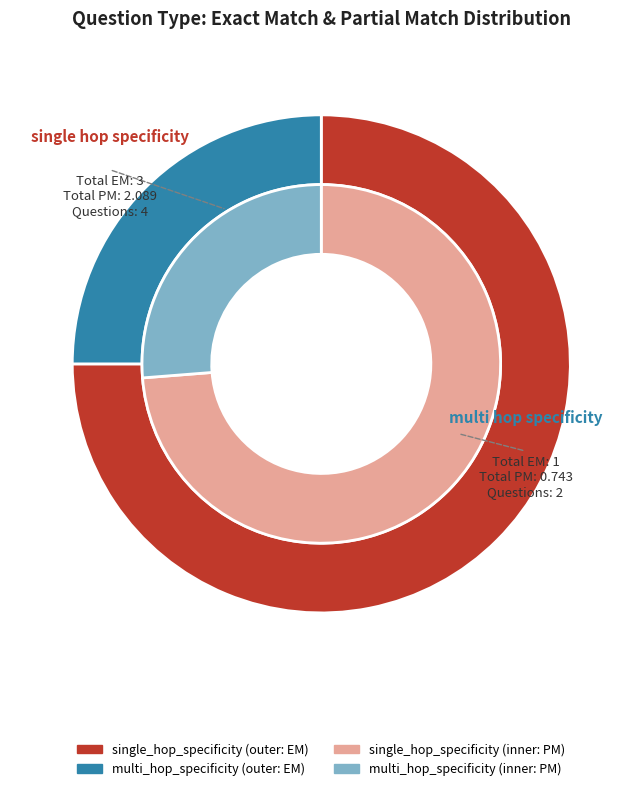

True or false: single_hop_specificity accounts for 13% of the total.

False